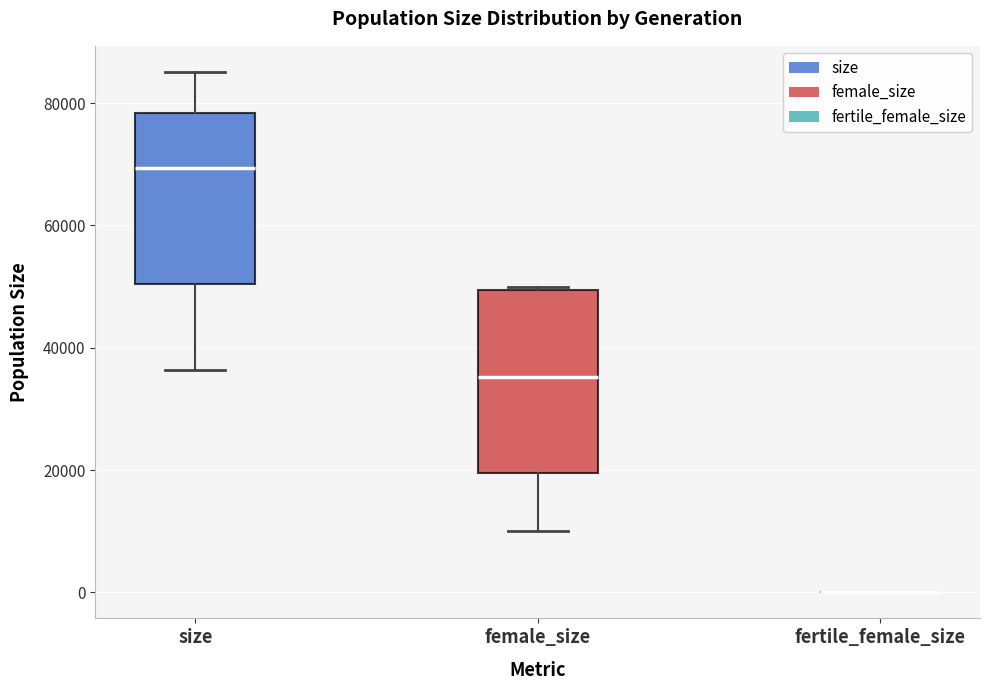

Reading left to right, read every box against the y-axis: the position of its median line, the range the box covers, and the ends of its whiskers. The values are not printed on the chart, so give them approximately, as read against the axis.

size: median 70000, box 50000 to 78000, whiskers 36000 to 86000
female_size: median 36000, box 20000 to 50000, whiskers 10000 to 50000
fertile_female_size: box collapsed to a line at 0, whiskers 0 to 0